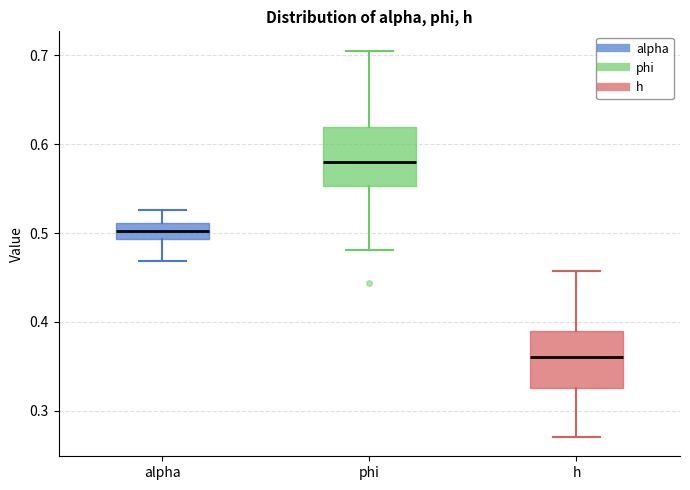

Where does the lower whisker of the box for phi end on the y-axis? The values are not printed on the chart, so give them approximately, as read against the axis.

0.48